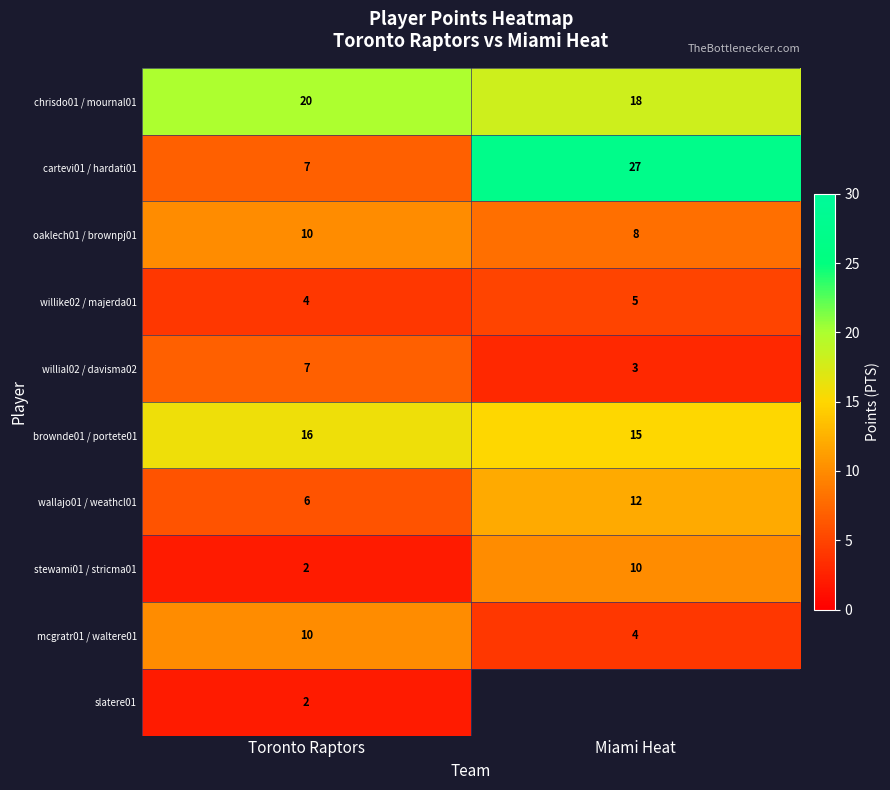

How many mcgratr01 / waltere01 values are between 4 and 10?

2